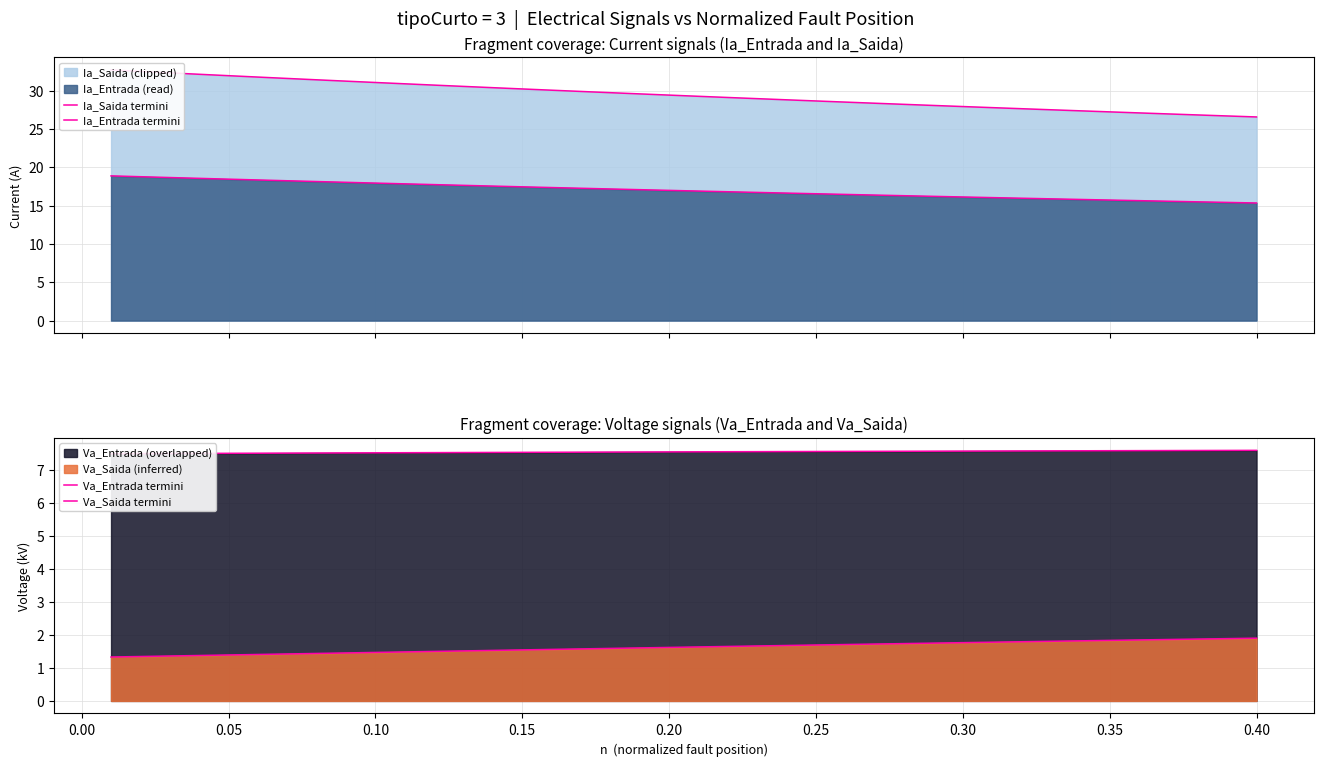

How many lines are shown in the chart?

4